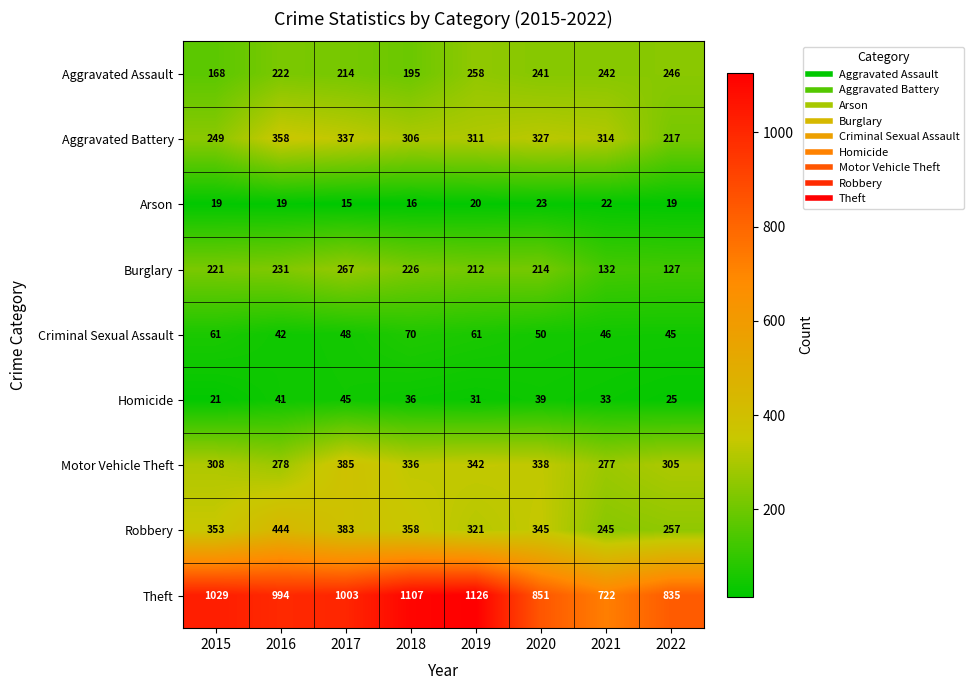

What is the approximate value of Aggravated Assault at 2021?

242